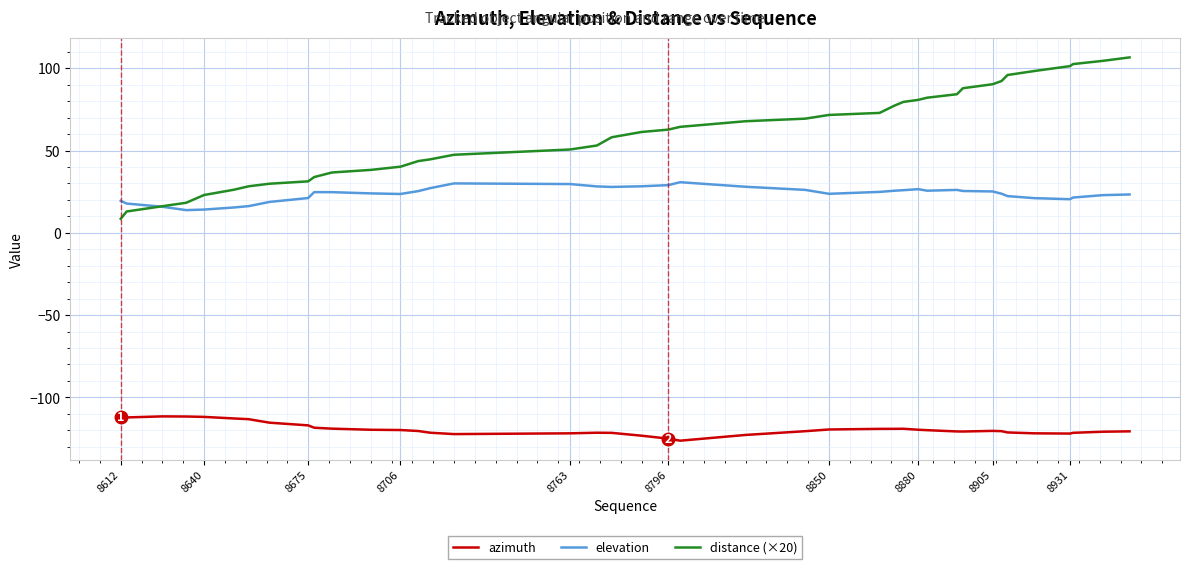

What is the maximum value shown in the chart?

106.6